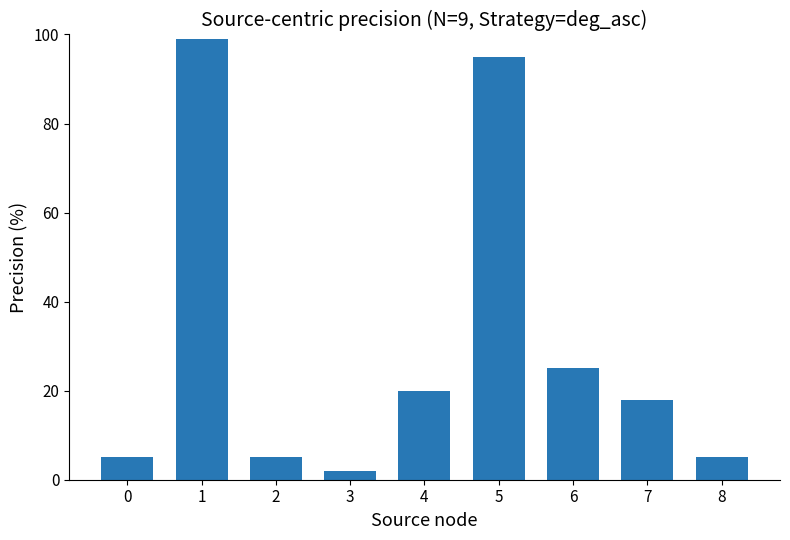

How many bars are there in total?

9